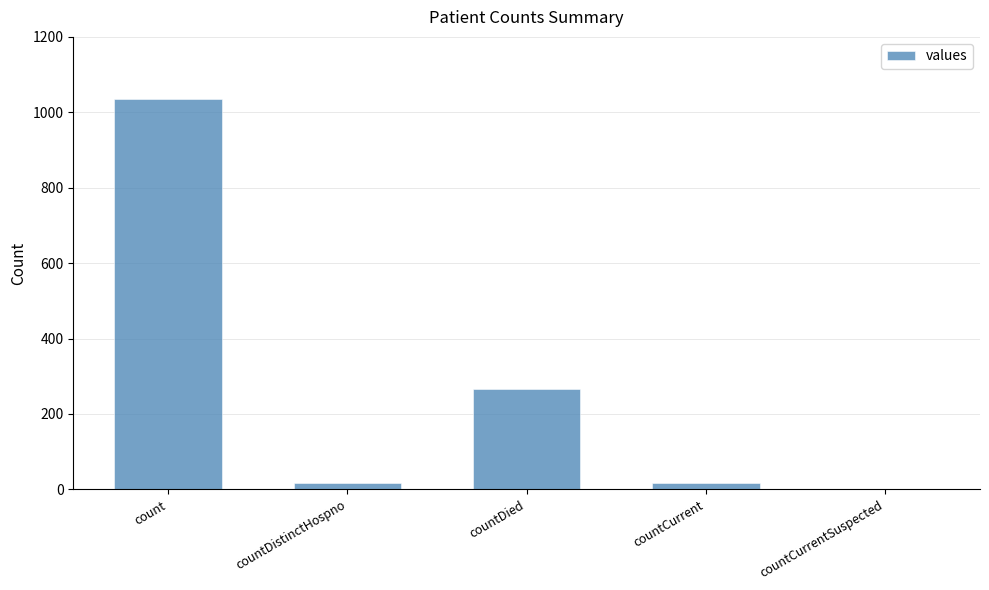

Does the chart contain stacked bars?

No